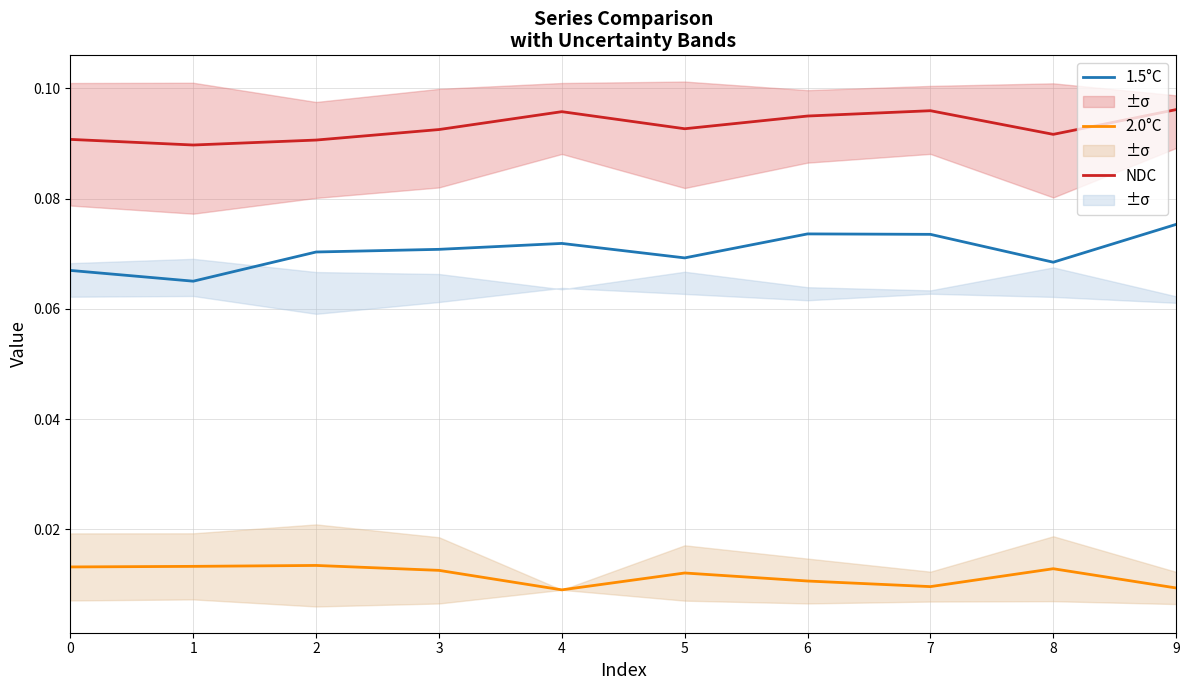

What is the value of the 1.5°C point at the 4th from the left?

0.1